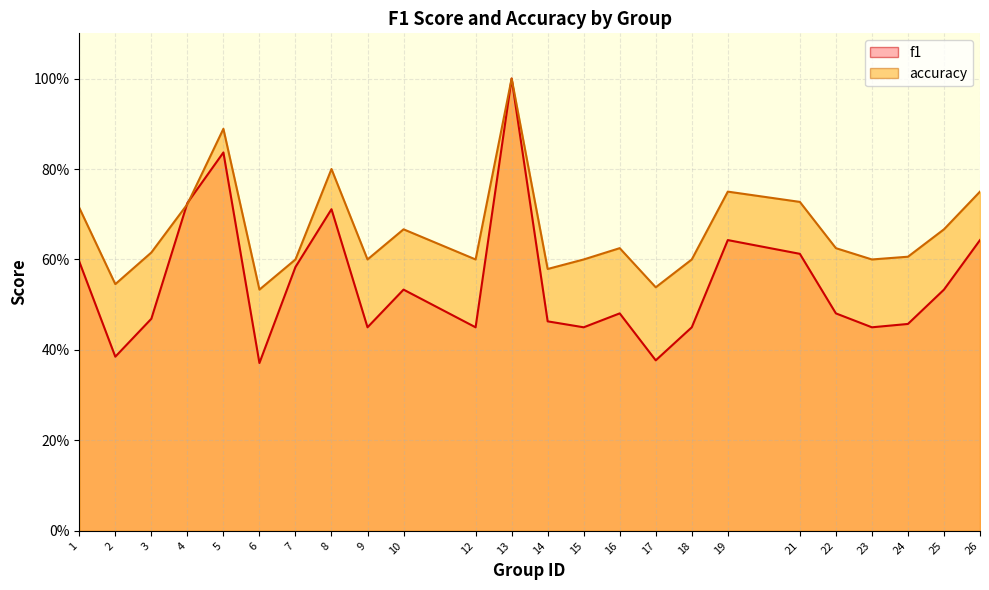

At which category does f1 reach its first local valley?

2